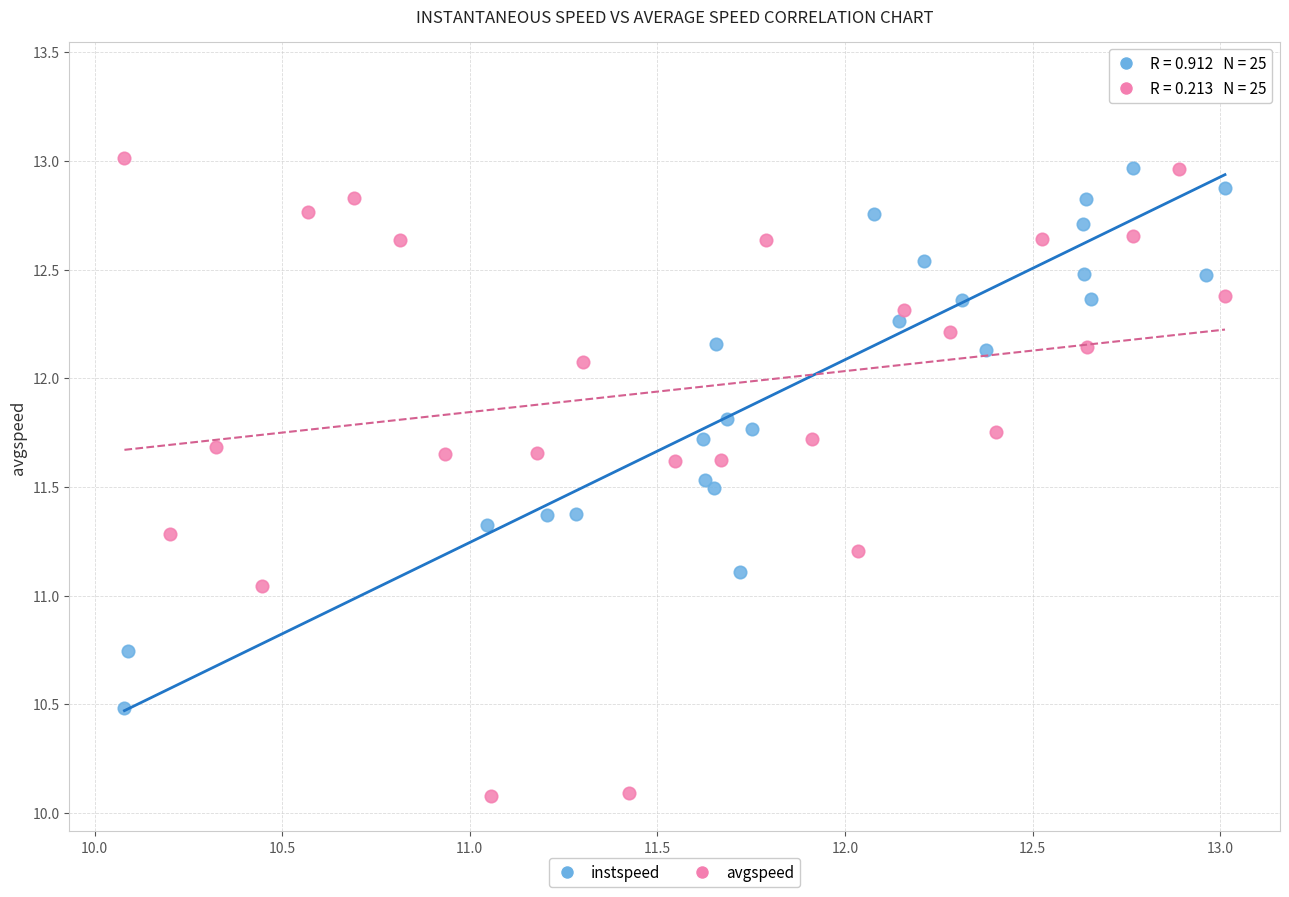

Which series contains the highest Y value?

instspeed